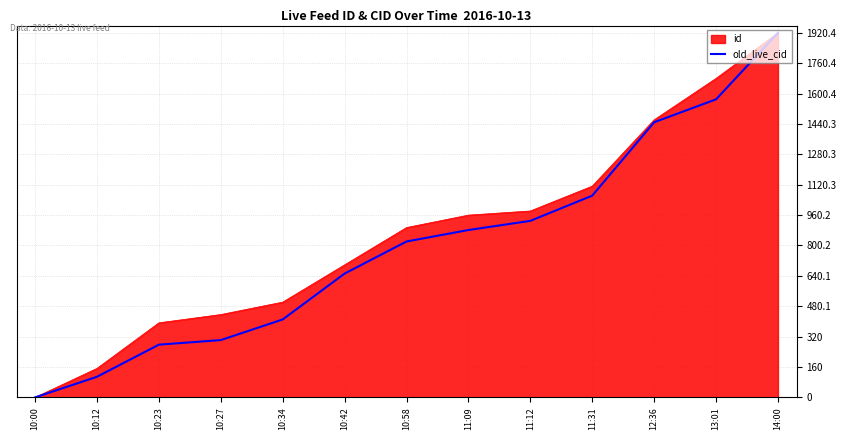

Which category has the highest value in the id series?

14:00